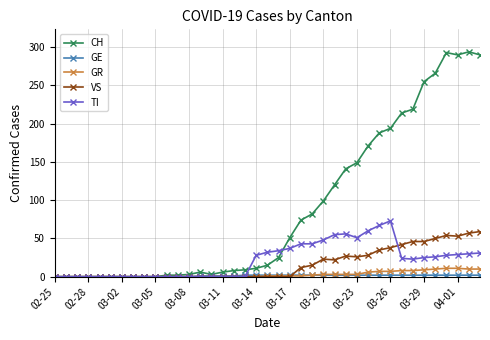

What is the maximum value for VS?

59